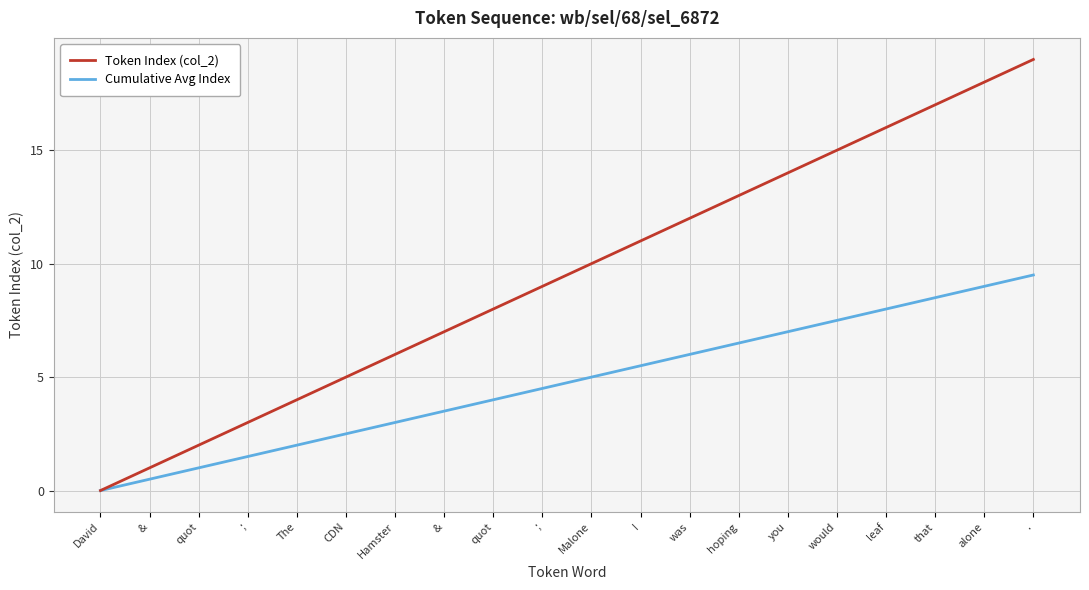

What is the value of the Cumulative Avg Index point at the 15th from the left?

7.0